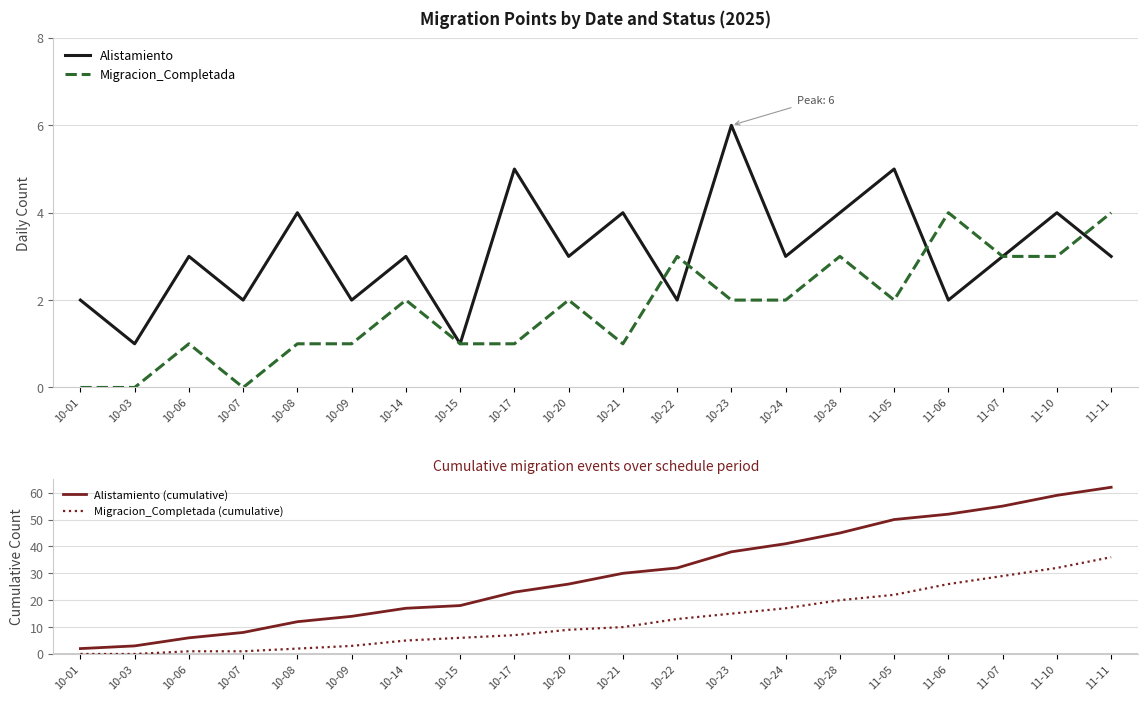

Reading left to right, extract all data points from this chart.

Alistamiento: 2	1	3	2	4	2	3	1	5	3	4	2	6	3	4	5	2	3	4	3
Migracion_Completada: 0	0	1	0	1	1	2	1	1	2	1	3	2	2	3	2	4	3	3	4
Alistamiento (cumulative): 2	3	6	8	12	14	17	18	23	26	30	32	38	41	45	50	52	55	59	62
Migracion_Completada (cumulative): 0	0	1	1	2	3	5	6	7	9	10	13	15	17	20	22	26	29	32	36